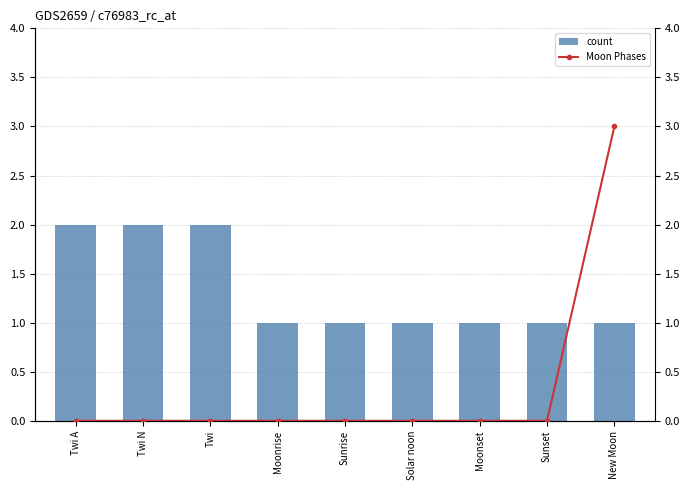

True or false: count has a value of 0 at Sunset.

False